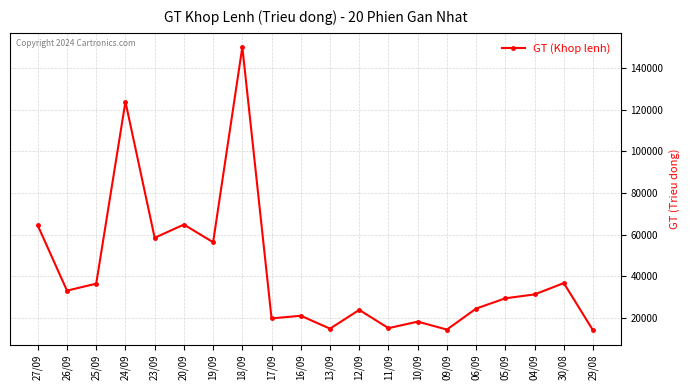

What is the sum of the values at 04/09 and 17/09?

50726